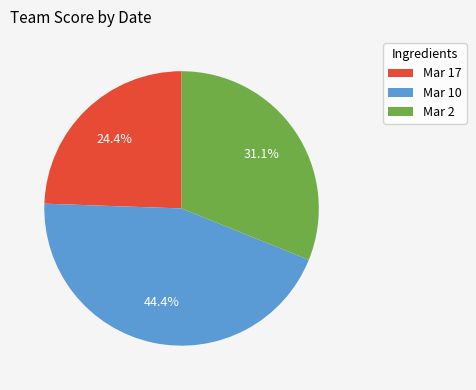

Rank the categories by value from lowest to highest.

Mar 17, Mar 2, Mar 10